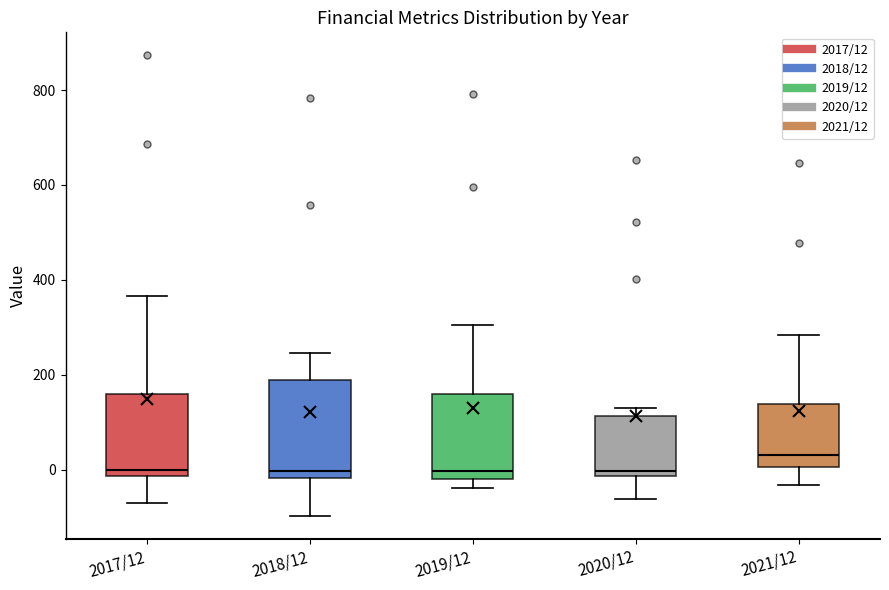

Reading left to right, read every box against the y-axis: the position of its median line, the range the box covers, and the ends of its whiskers. The values are not printed on the chart, so give them approximately, as read against the axis.

2017/12: median 0, box -20 to 160, whiskers -80 to 360
2018/12: median 0, box -20 to 180, whiskers -100 to 240
2019/12: median 0, box -20 to 160, whiskers -40 to 300
2020/12: median 0, box -20 to 120, whiskers -60 to 140
2021/12: median 40, box 0 to 140, whiskers -40 to 280